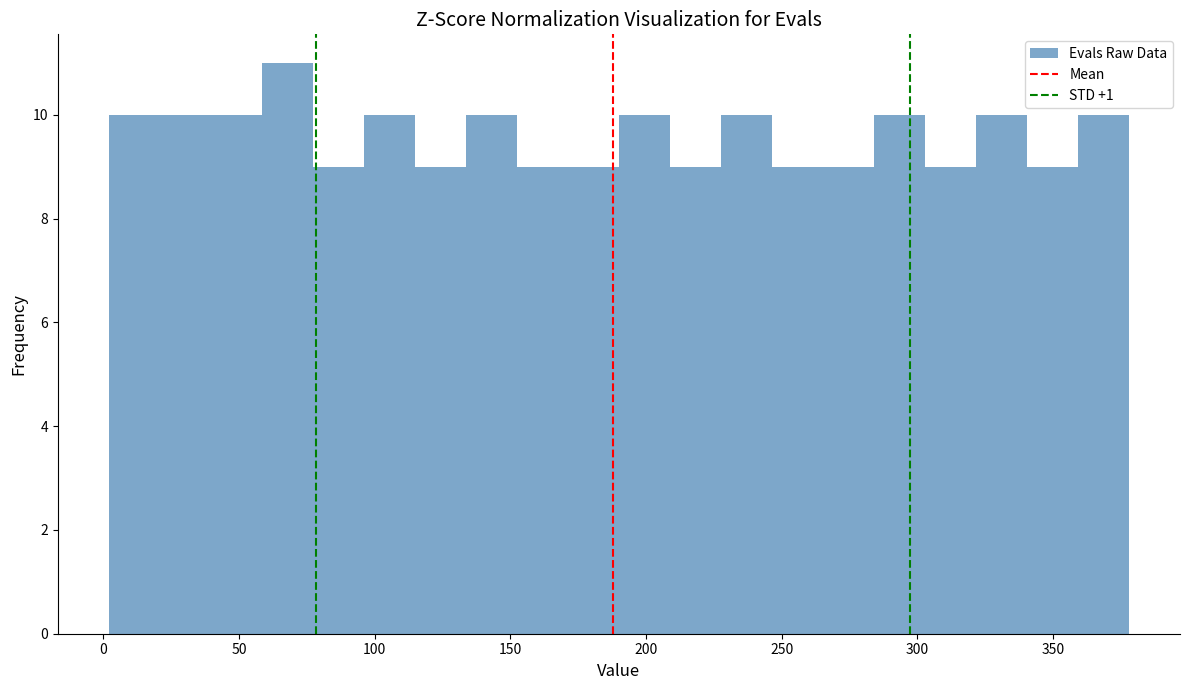

Read against the x-axis, roughly where is the centre of the tallest bar?

70